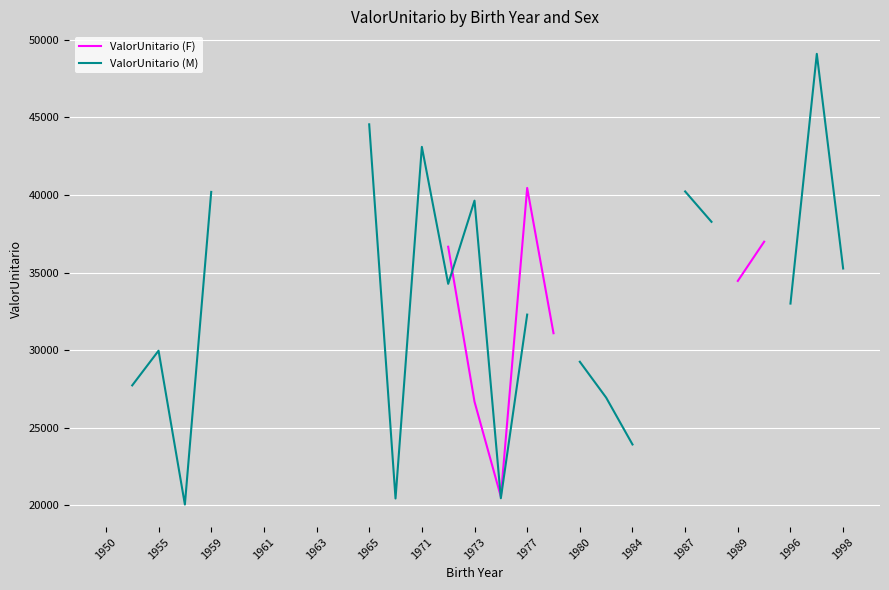

In ValorUnitario (F), how many points are higher than both neighbors (excluding endpoints)?

1